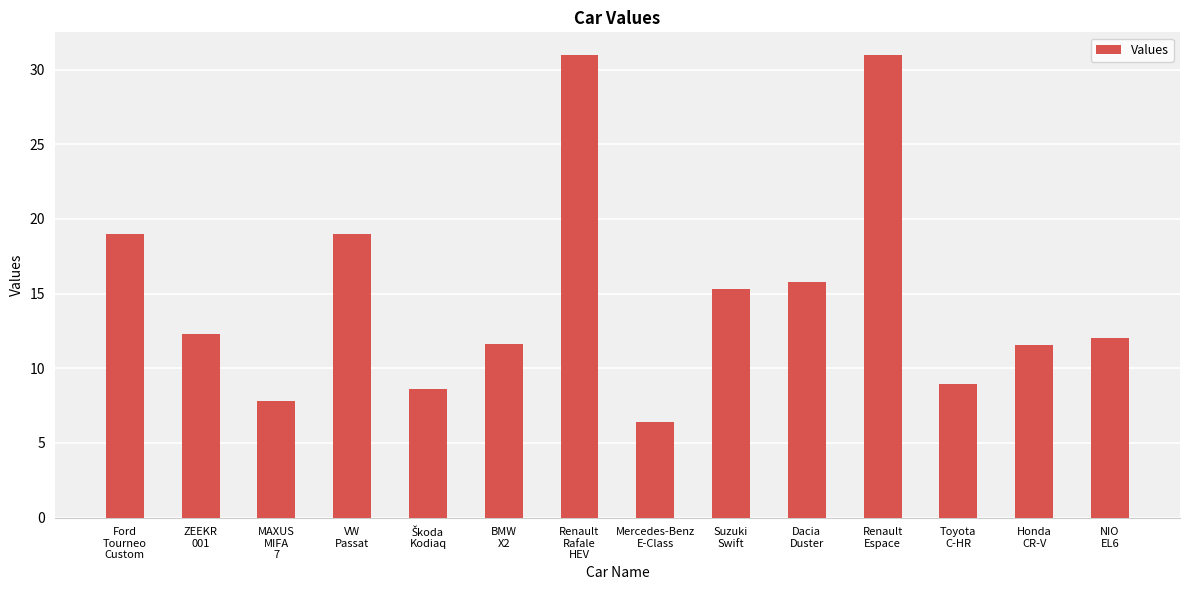

True or false: the data shows 7.8 at MAXUS
MIFA
7.

True